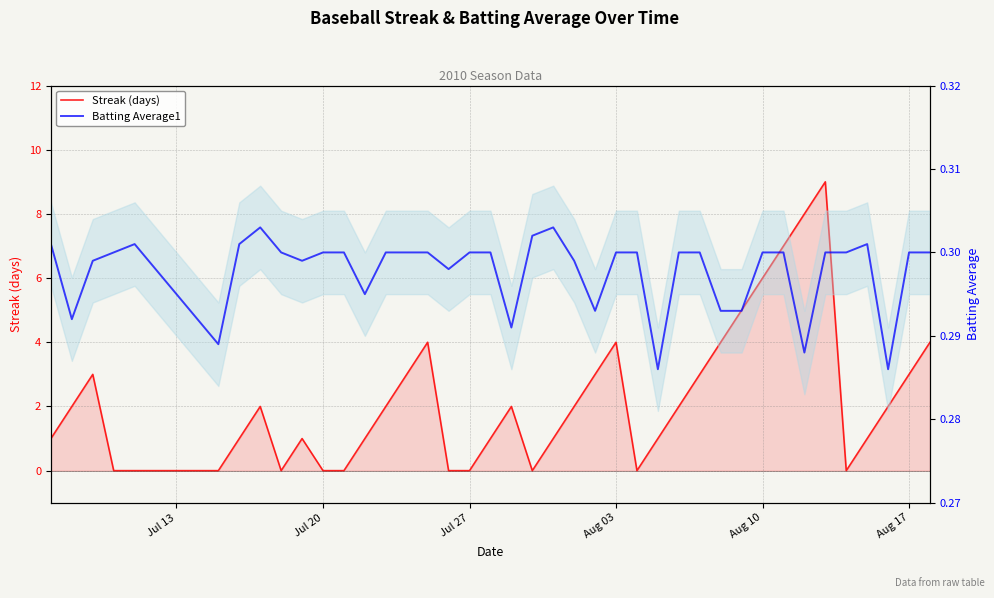

The value of Streak (days) at 33 is 12.3. True or false?

False